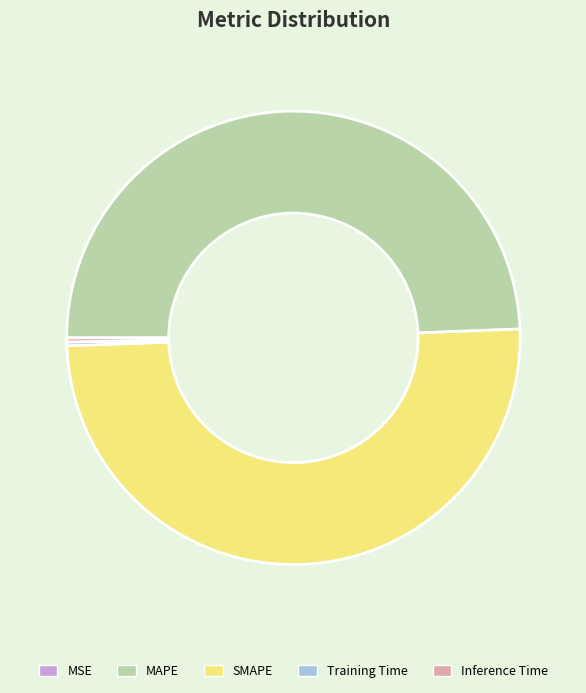

Which slice is the largest?

SMAPE